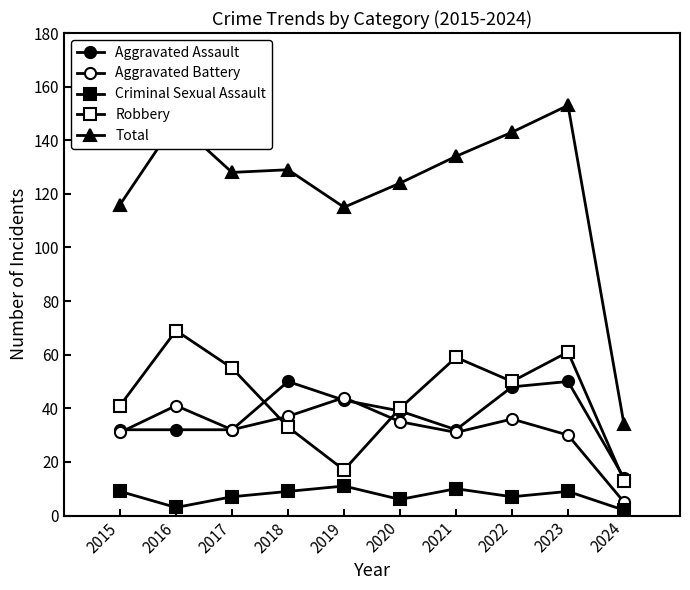

At which category does Robbery reach its first local peak?

2016